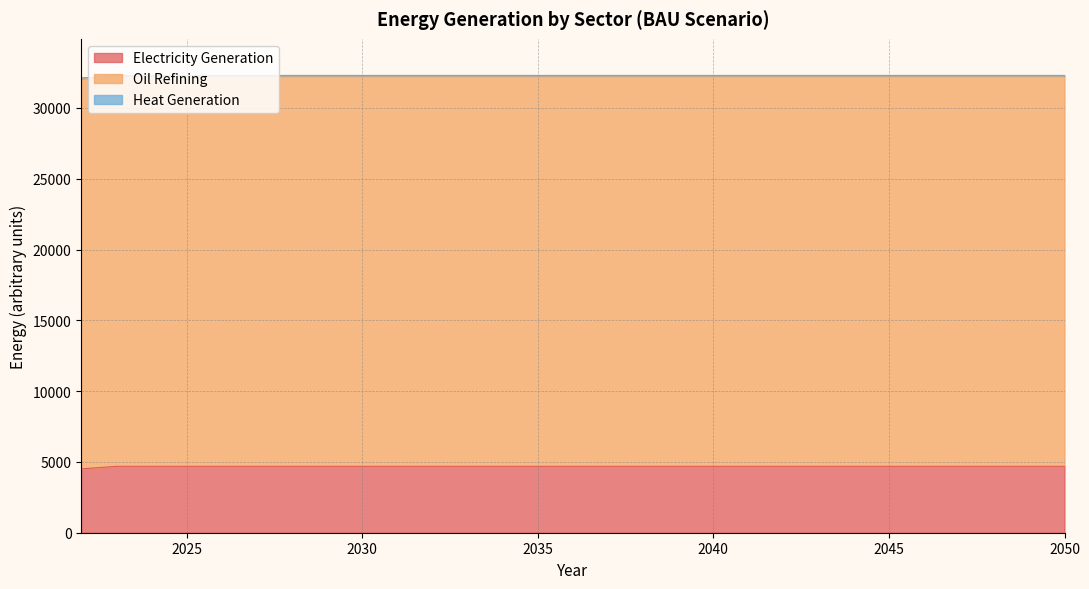

True or false: Heat Generation and Electricity Generation cross at least once.

False